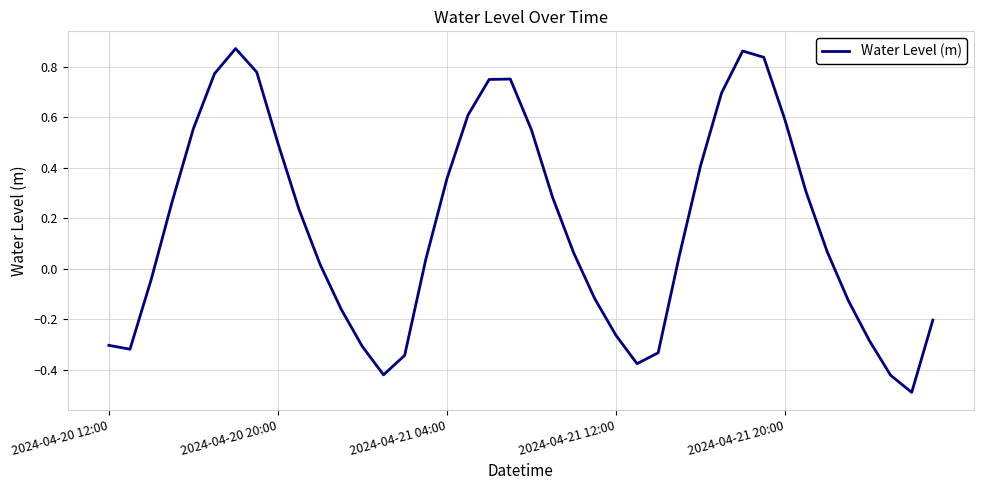

Reading left to right, transcribe all the data shown in this chart.

-0.3	-0.3	-0.0	0.3	0.6	0.8	0.9	0.8	0.5	0.2	0.0	-0.2	-0.3	-0.4	-0.3	0.0	0.4	0.6	0.7	0.8	0.6	0.3	0.1	-0.1	-0.3	-0.4	-0.3	0.1	0.4	0.7	0.9	0.8	0.6	0.3	0.1	-0.1	-0.3	-0.4	-0.5	-0.2